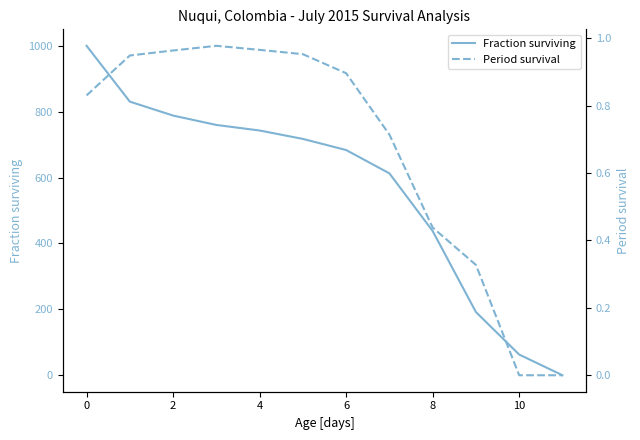

How many values in the Fraction surviving series are below 717?

6